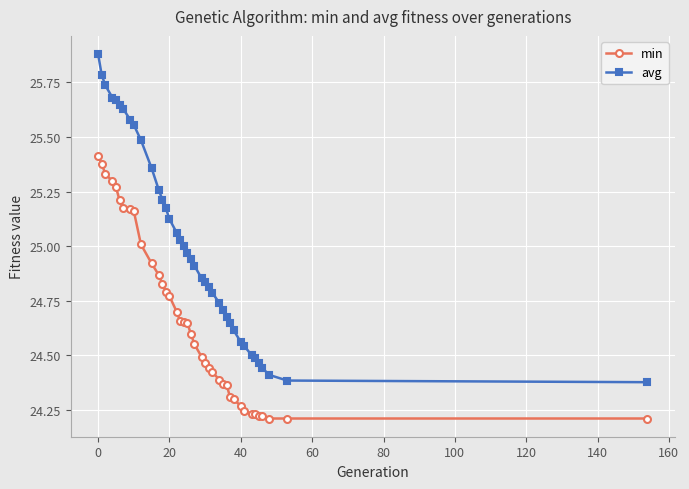

Rank the series by their maximum value, from lowest to highest.

min, avg